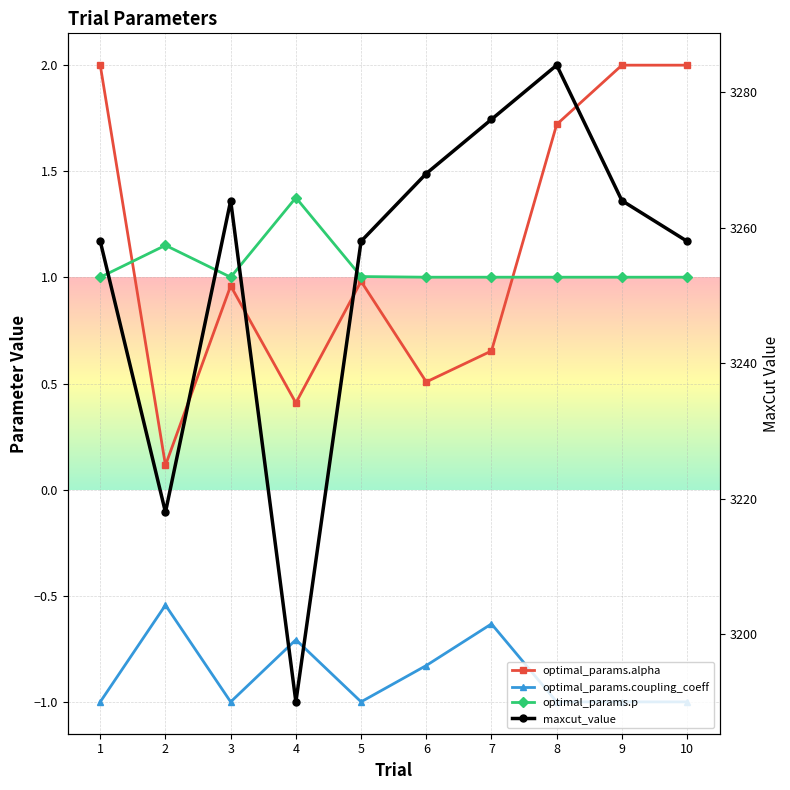

The value of optimal_params.coupling_coeff at 1 is -0.5. True or false?

False